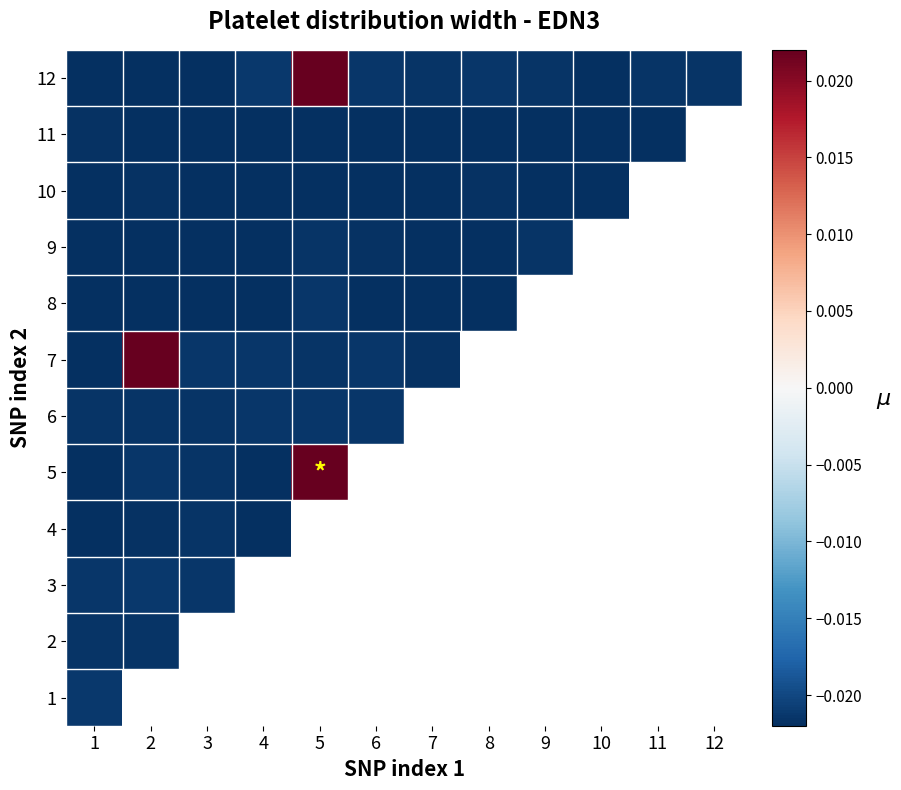

How many negative values does the 11 series have?

11